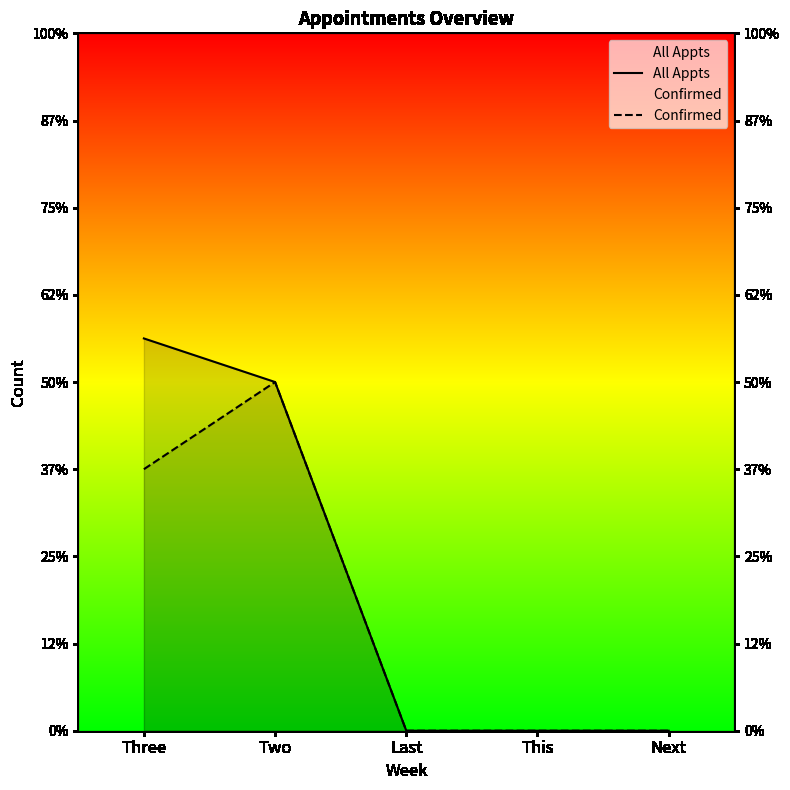

What is the value of the Confirmed point at the 2nd from the left?

4.0